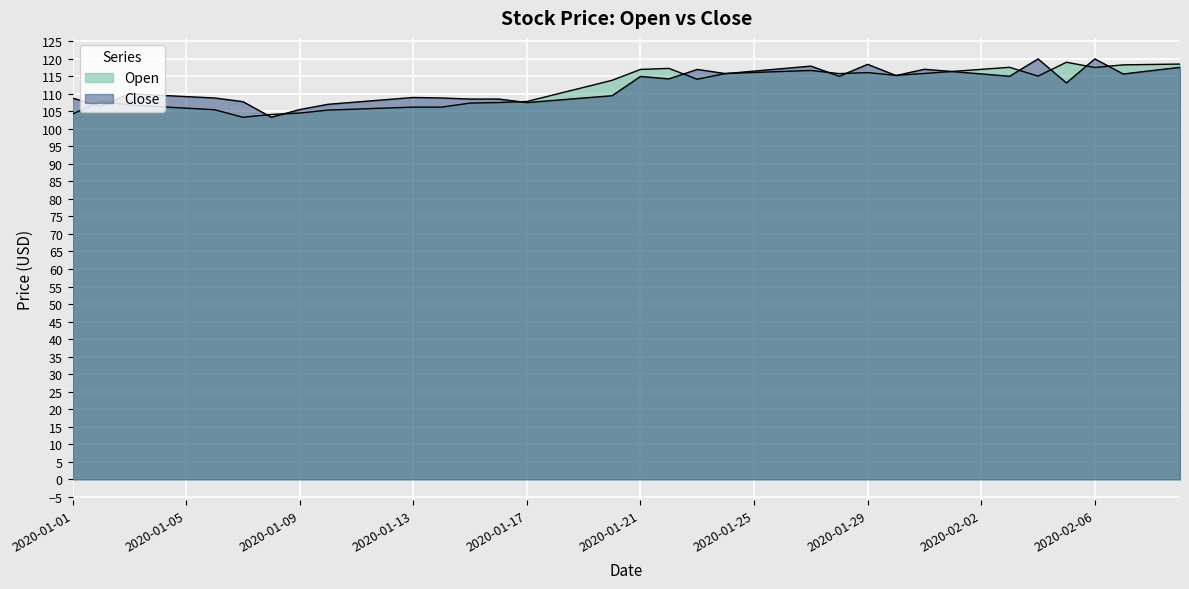

Between 2020-01-27 and 2020-01-01, which is larger?

2020-01-27